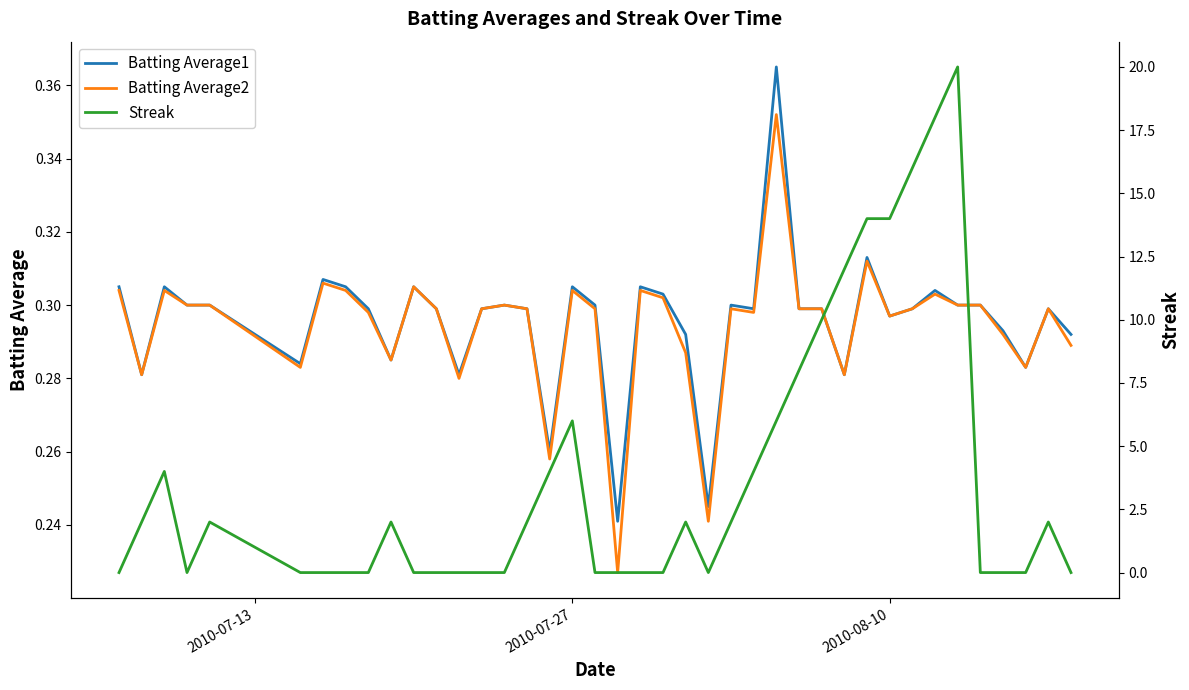

What is the sum of all Batting Average2 values?

11.8